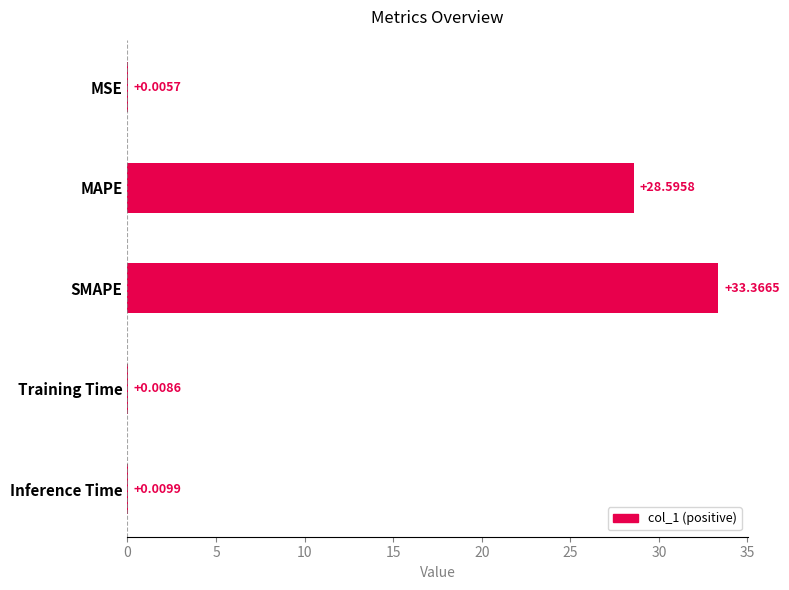

Which label corresponds to the largest value in the chart?

SMAPE